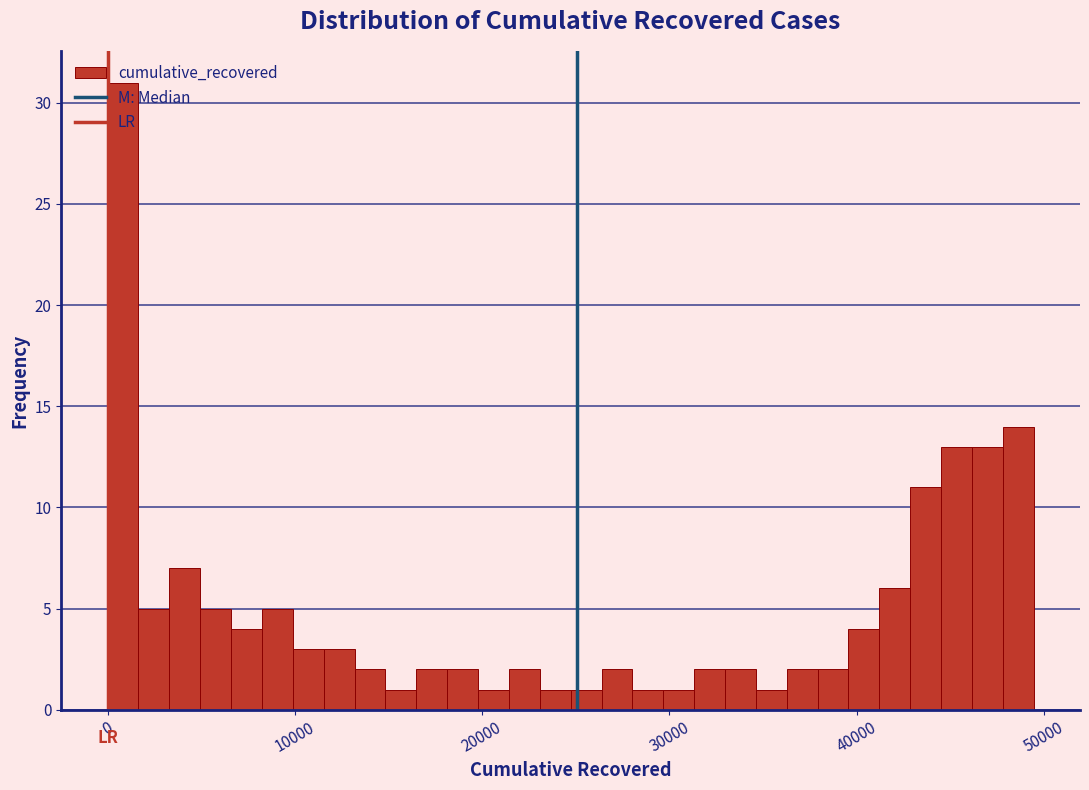

Around what value on the x-axis is the tallest bar? Give the approximate position of its centre, as read against the axis.

1000